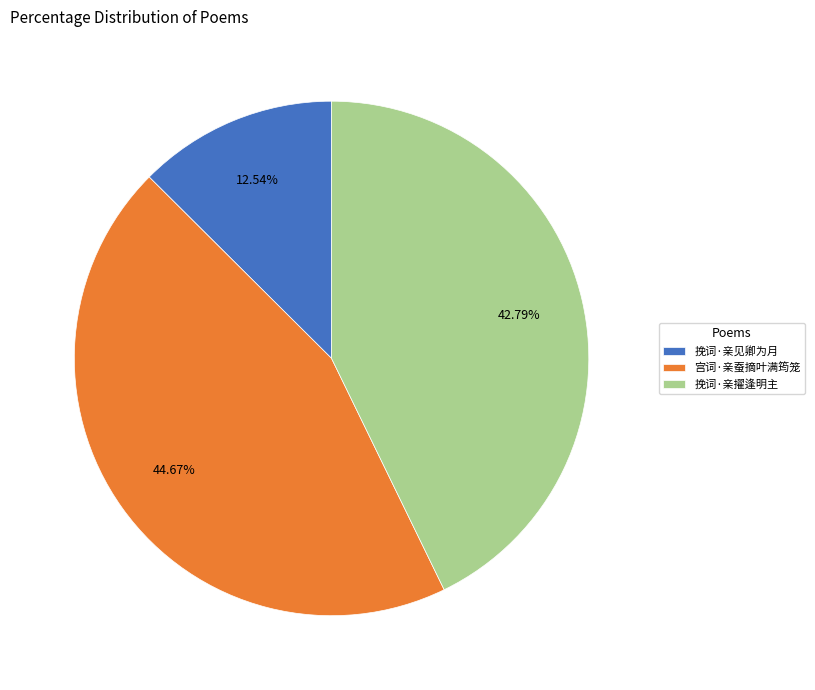

Rank the categories by value from lowest to highest.

挽词·亲见卿为月, 挽词·亲擢逢明主, 宫词·亲蚕摘叶满筠笼